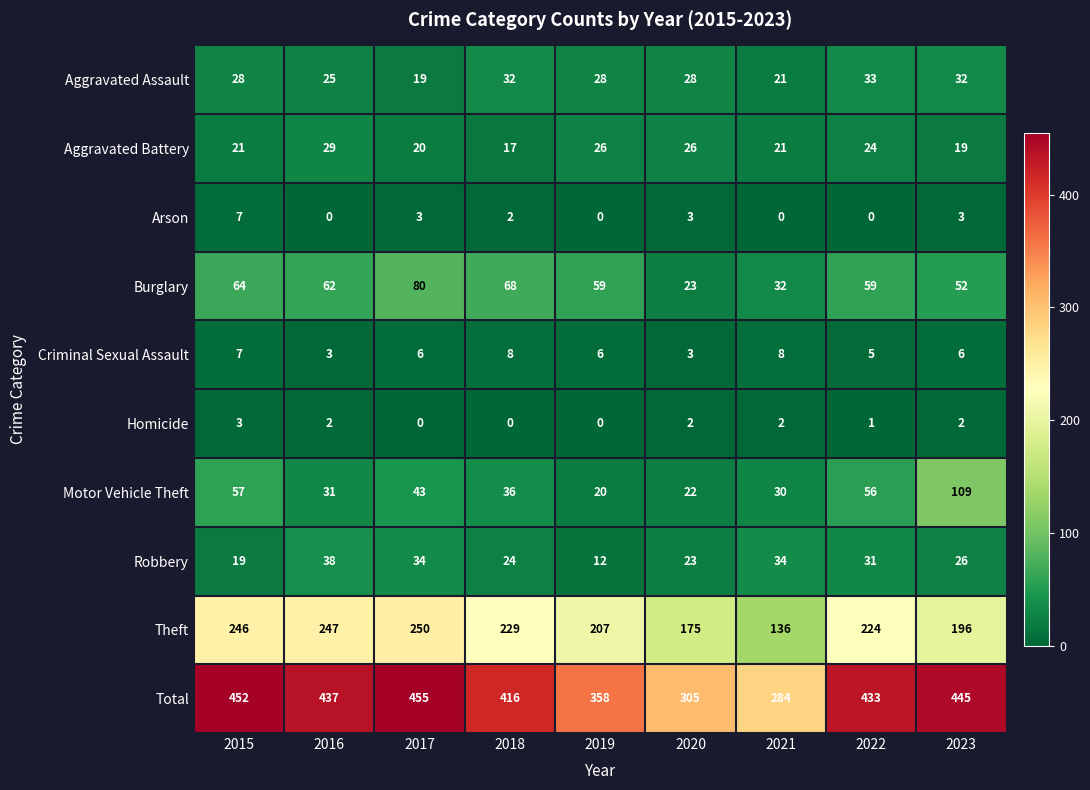

At which category is the sum across all series the highest?

2017